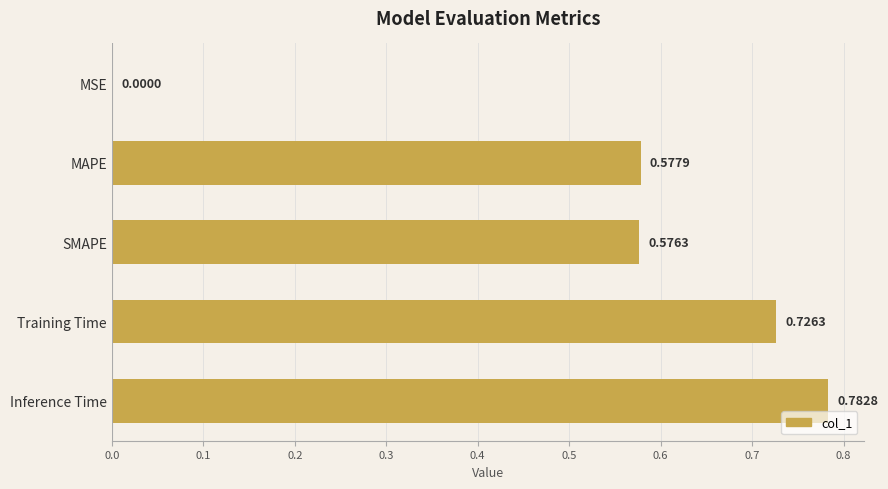

Which label corresponds to the largest value in the chart?

Inference Time